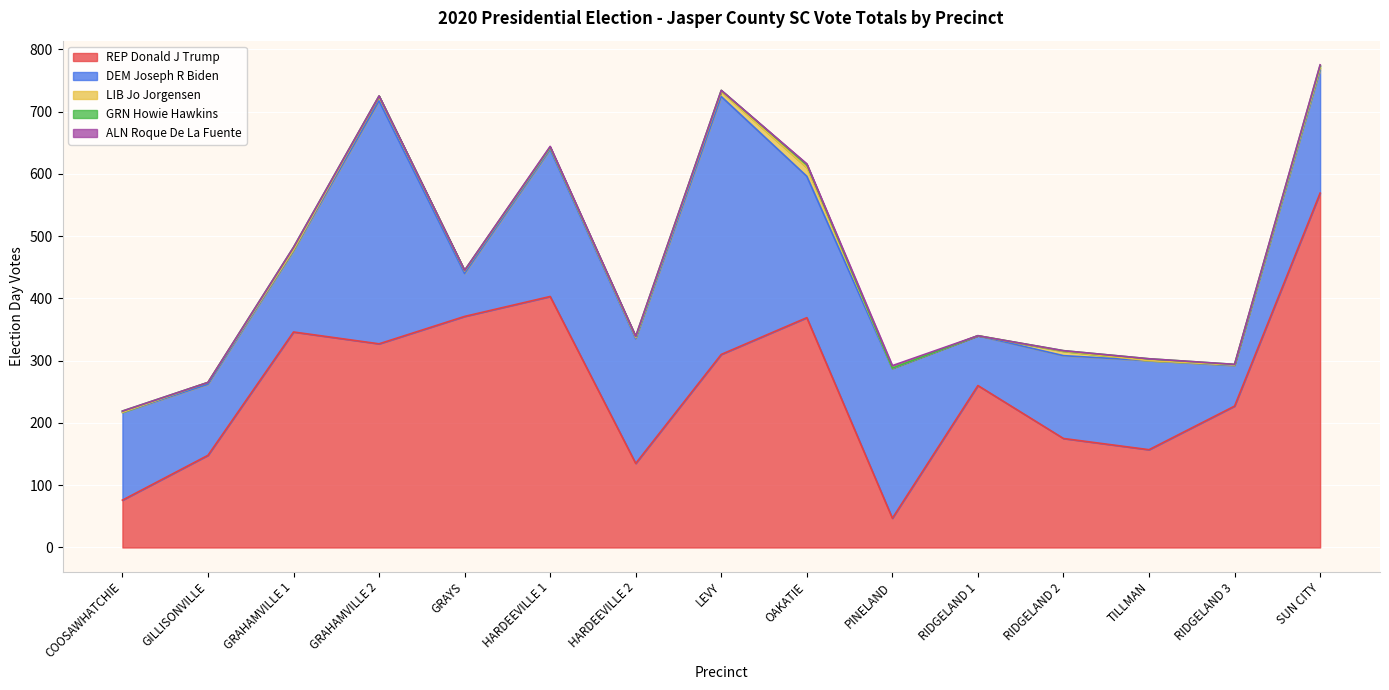

Is the value of GRN Howie Hawkins at GRAHAMVILLE 2 greater than the value of LIB Jo Jorgensen at RIDGELAND 3?

No